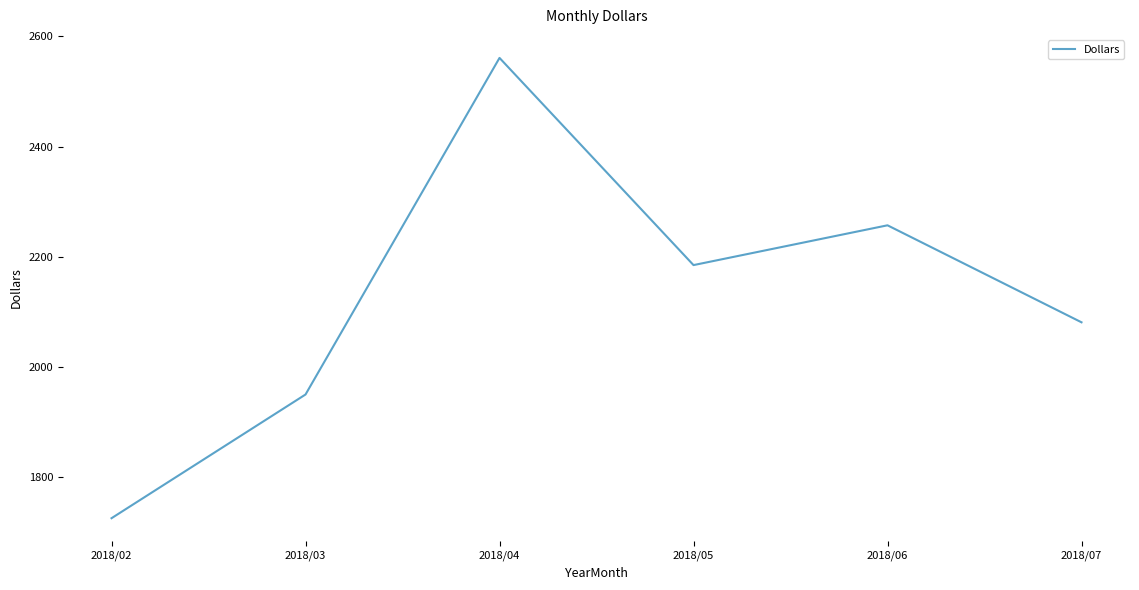

How many interior local valleys (lower than both neighbors) does the data have?

1